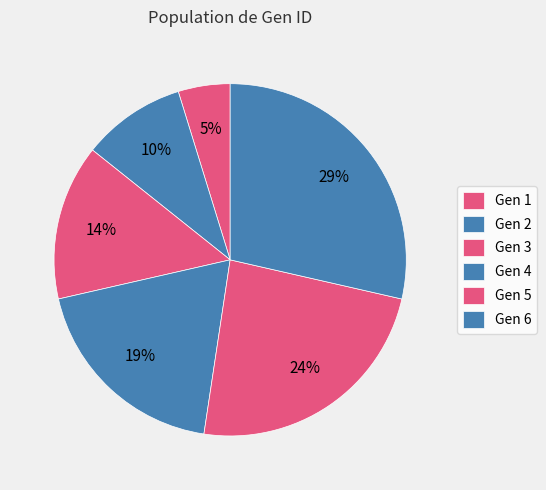

How many slices are in this pie chart?

6